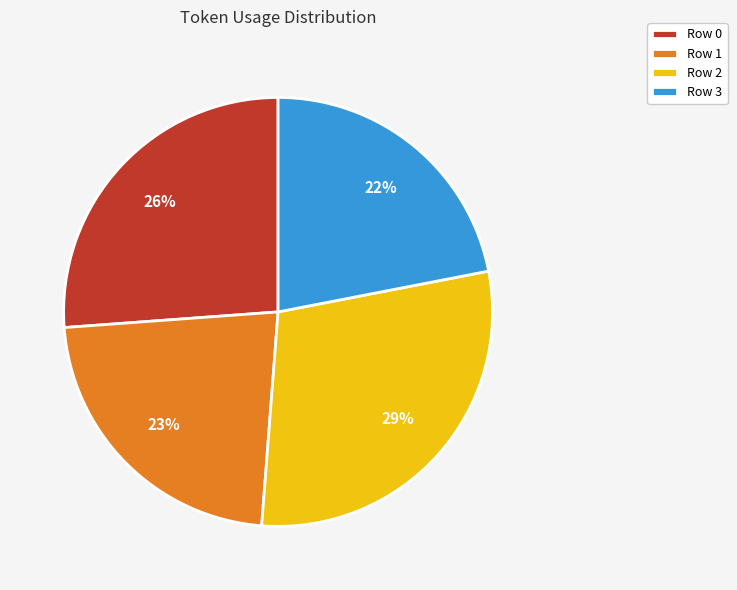

Which category has the smallest portion of the pie?

Row 3